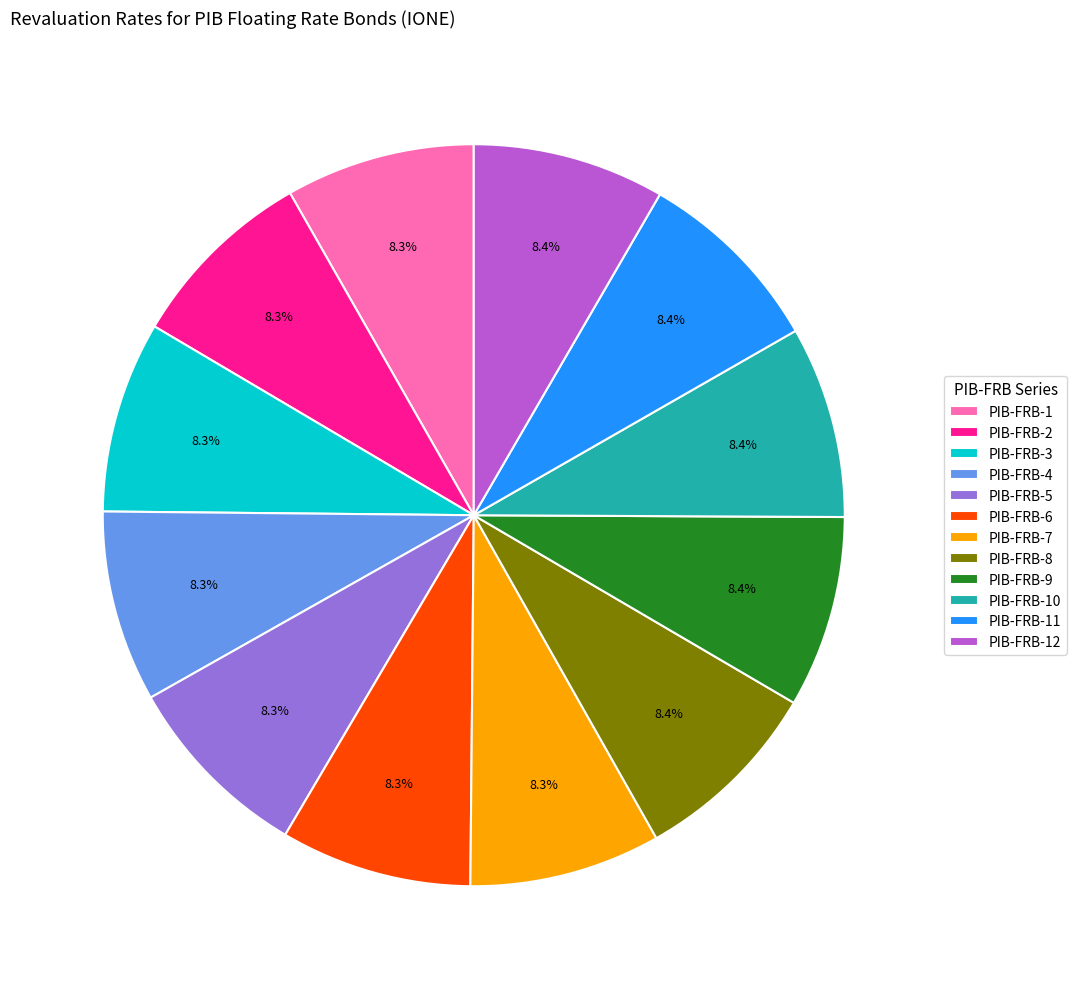

To the nearest percent, what portion does PIB-FRB-2 represent?

8%